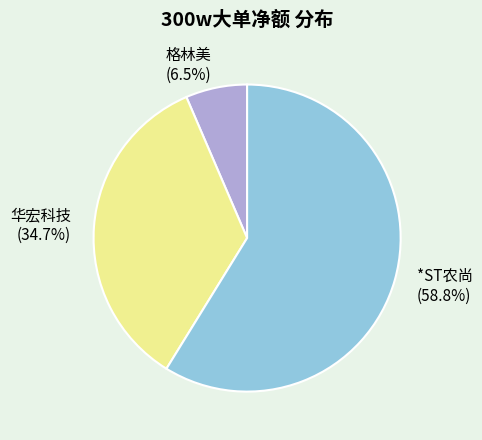

True or false: 华宏科技 accounts for 21% of the total.

False